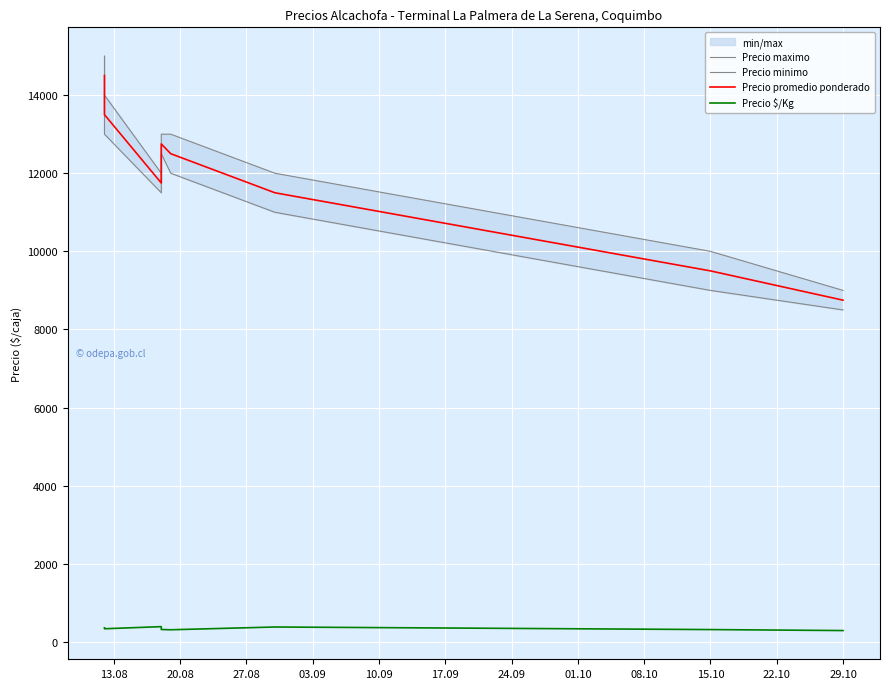

What are all the series names shown in the legend?

Precio maximo, Precio minimo, Precio promedio ponderado, Precio $/Kg